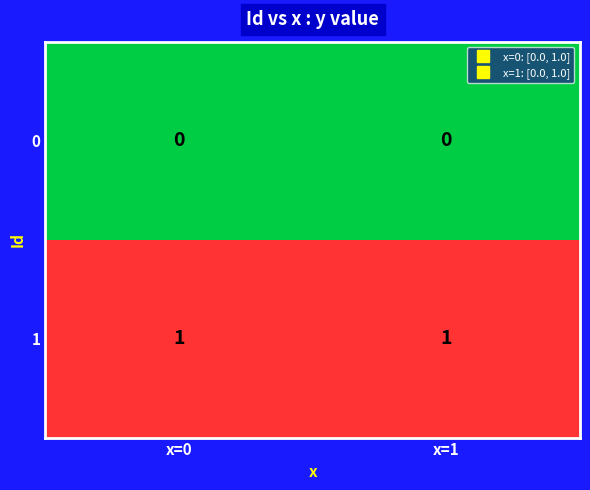

What is the difference between the highest and lowest values at x=1?

1